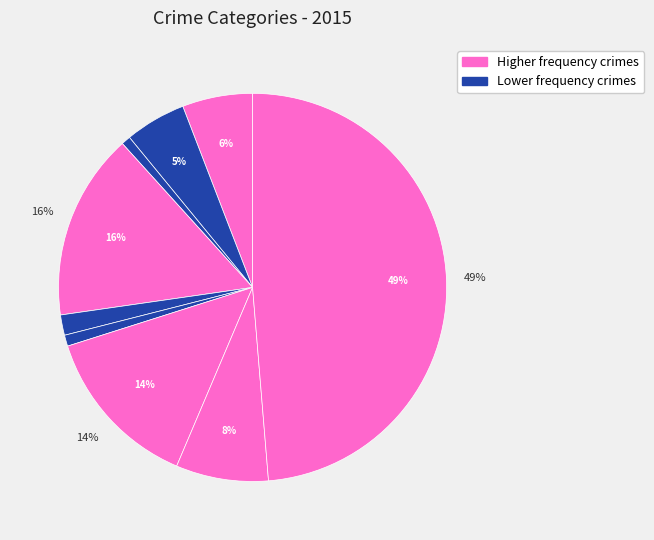

How many slices are in this pie chart?

9